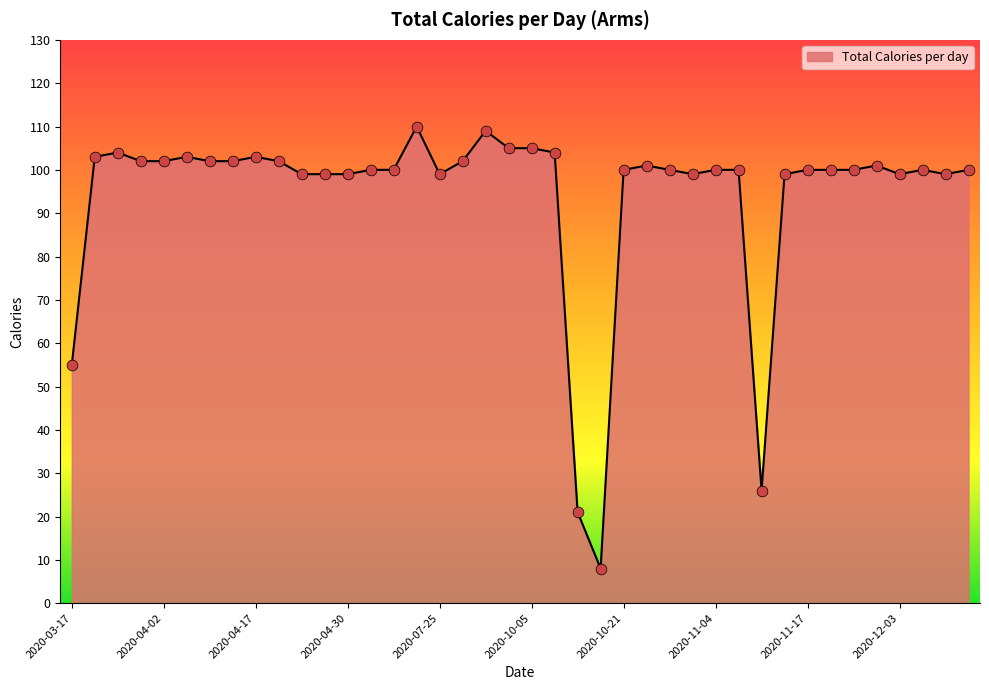

What is the difference between the maximum and minimum values?

102